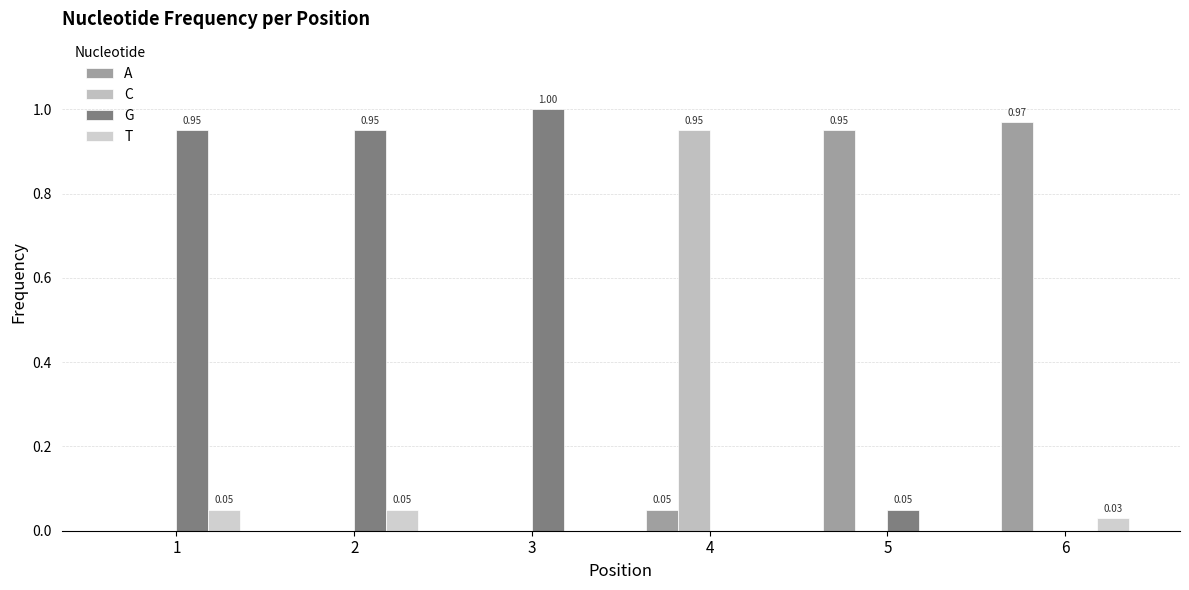

Reading left to right, list all the values displayed in this chart.

A: 0.0	0.0	0.0	0.1	0.9	1.0
C: 0.0	0.0	0.0	0.9	0.0	0.0
G: 0.9	0.9	1.0	0.0	0.1	0.0
T: 0.1	0.1	0.0	0.0	0.0	0.0